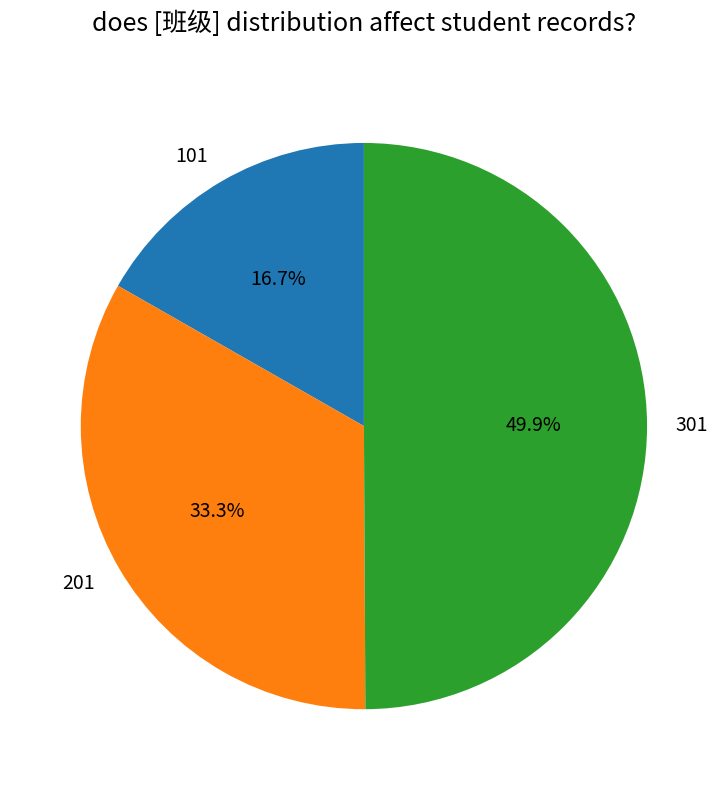

Do 301 and 101 together represent more than half of the pie?

Yes